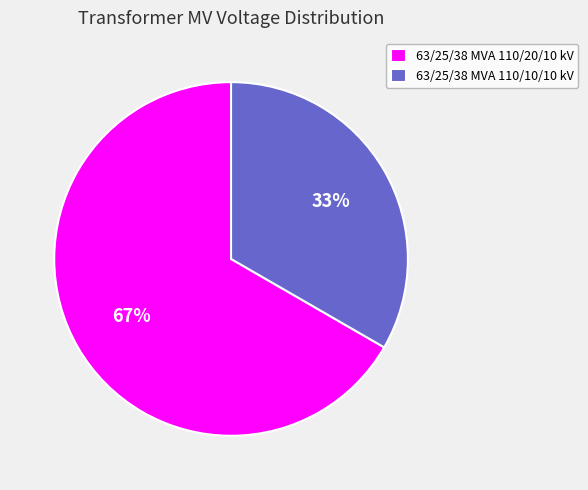

The 63/25/38 MVA 110/20/10 kV slice represents 67% of the pie. True or false?

True